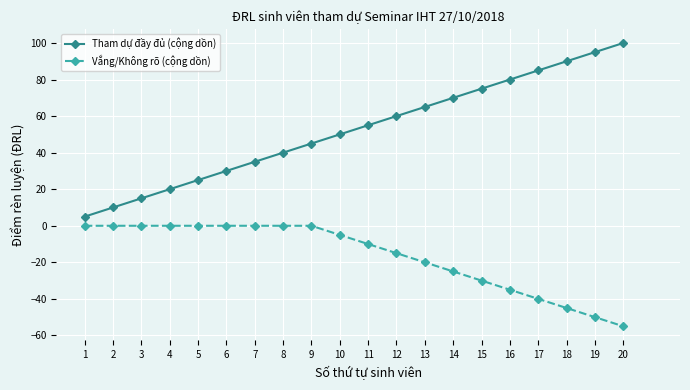

The value of Tham dự đầy đủ (cộng dồn) at 16 is 140. True or false?

False